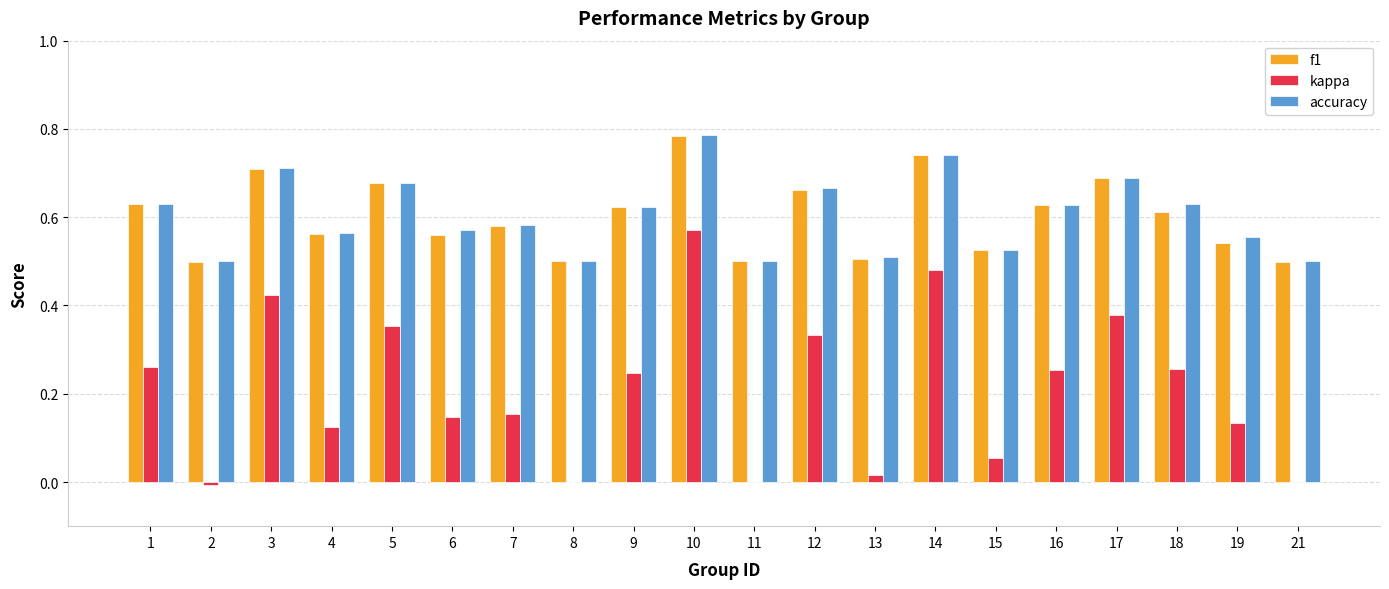

At which label does kappa first exceed 0?

1